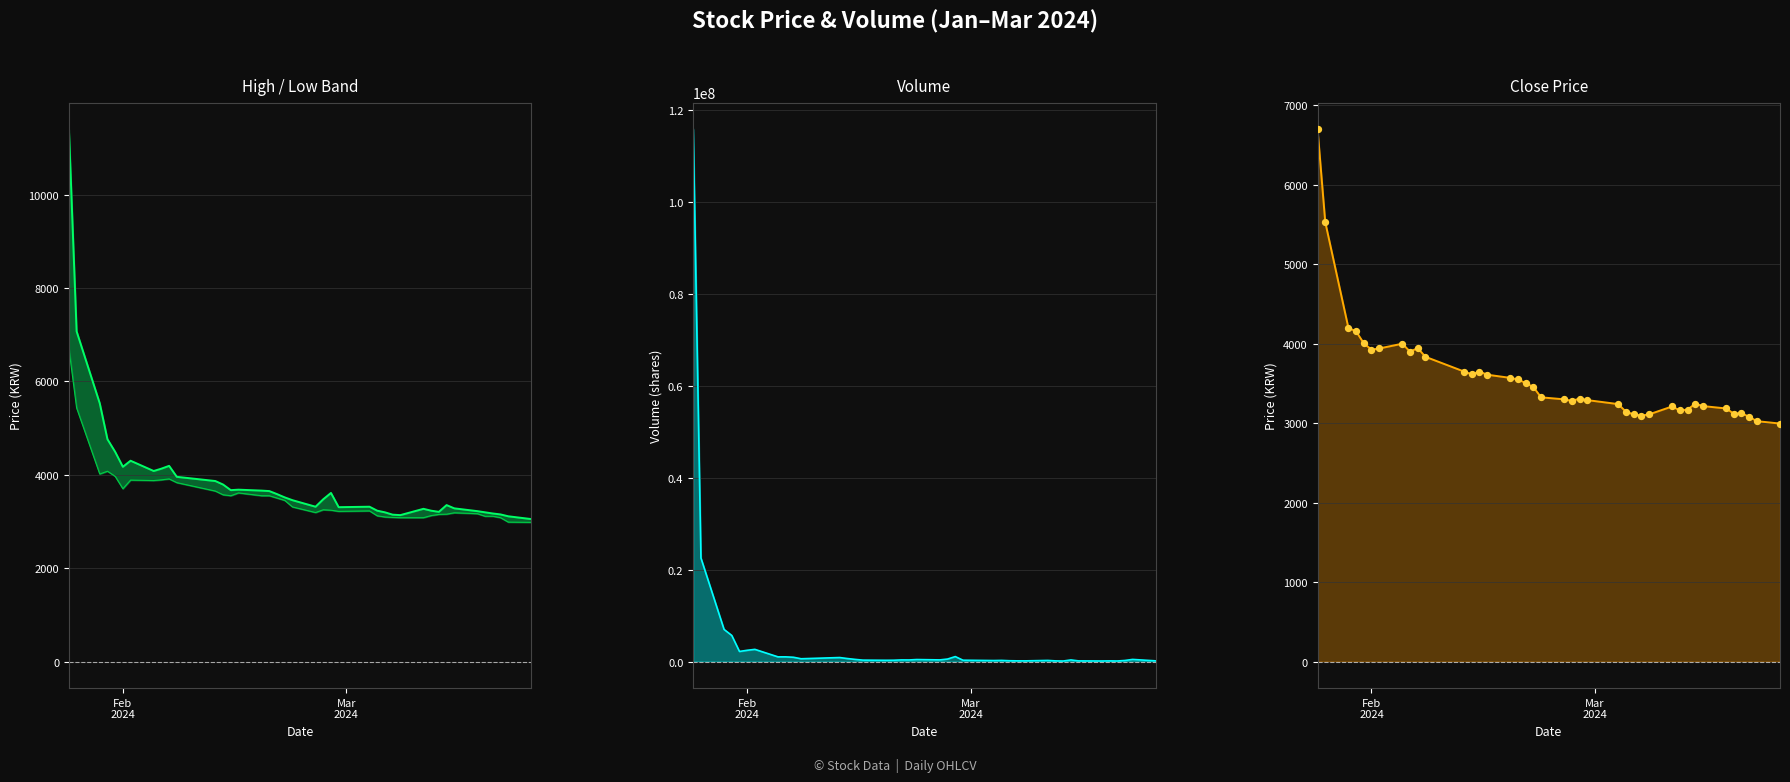

What are all the series names shown in the legend?

High, Low, Volume, Close